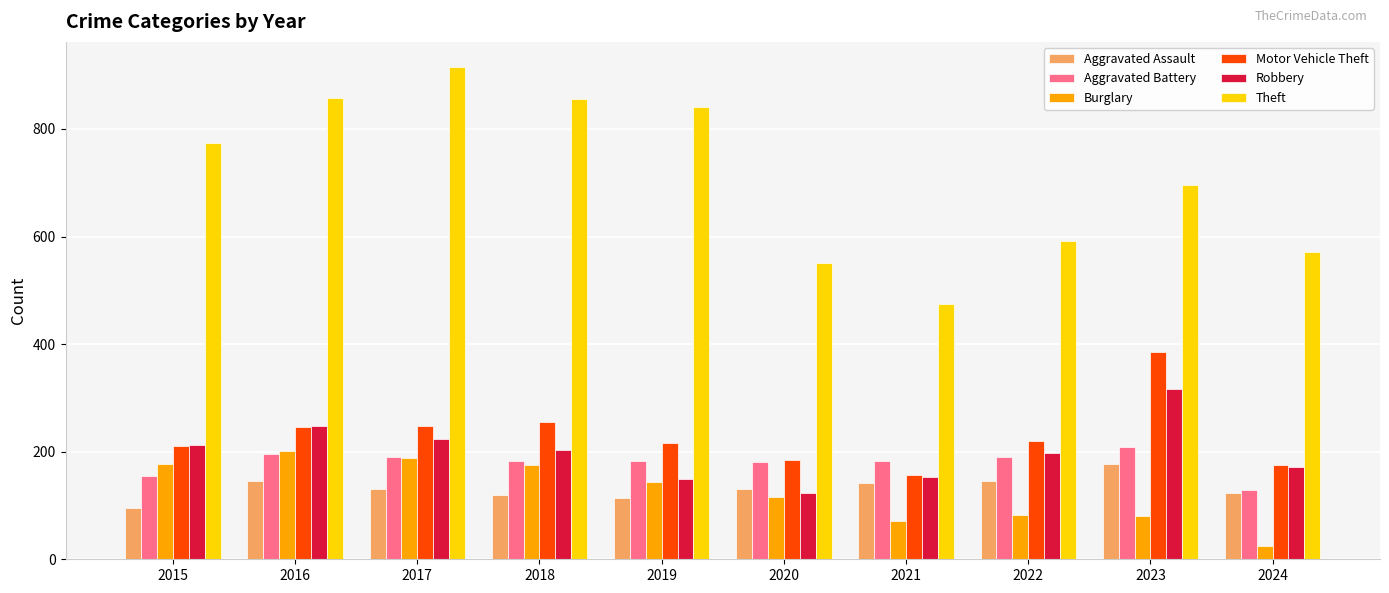

What is the maximum value for Aggravated Assault?

177